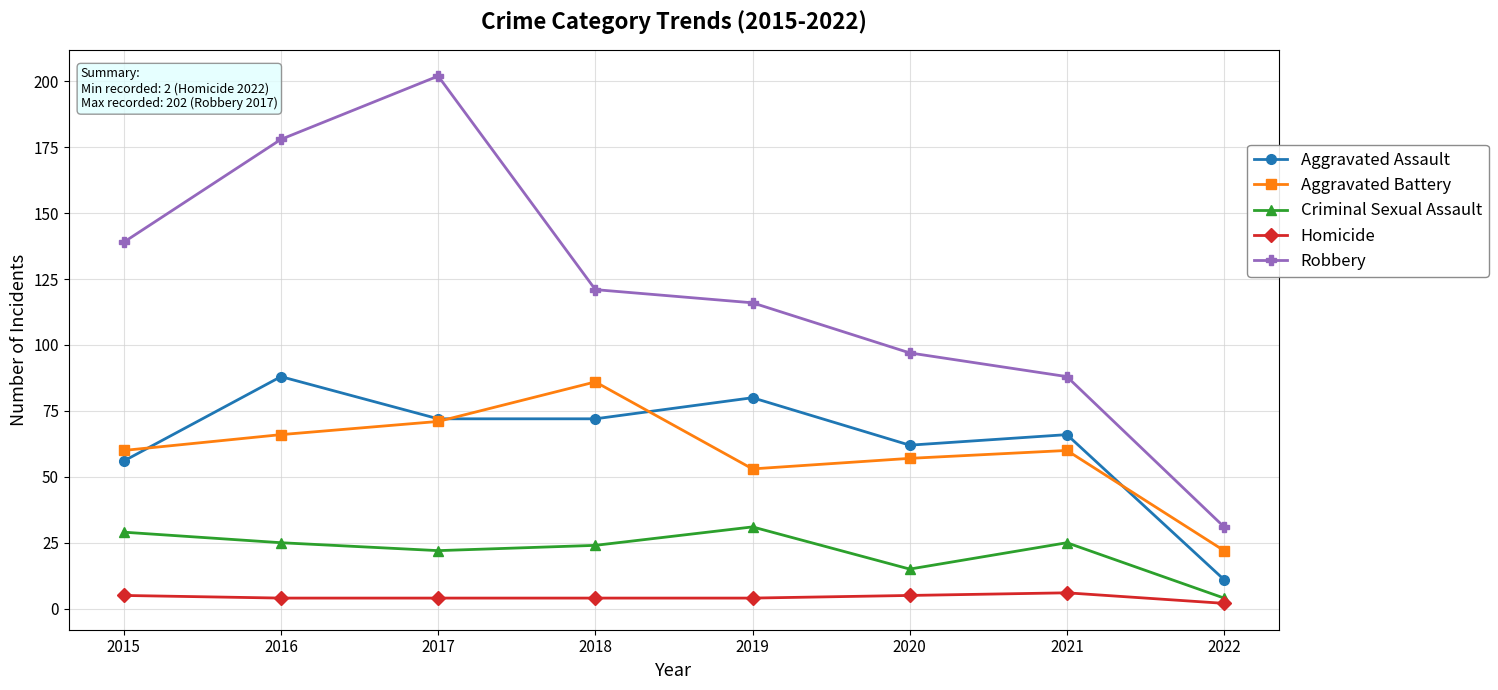

How many lines are shown in the chart?

5